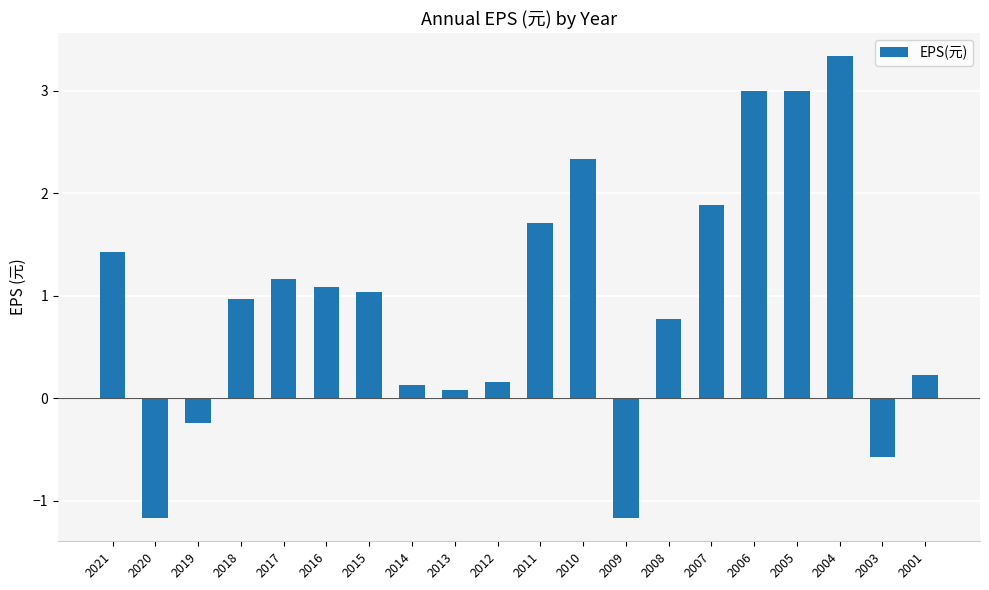

Are the bars horizontal?

No